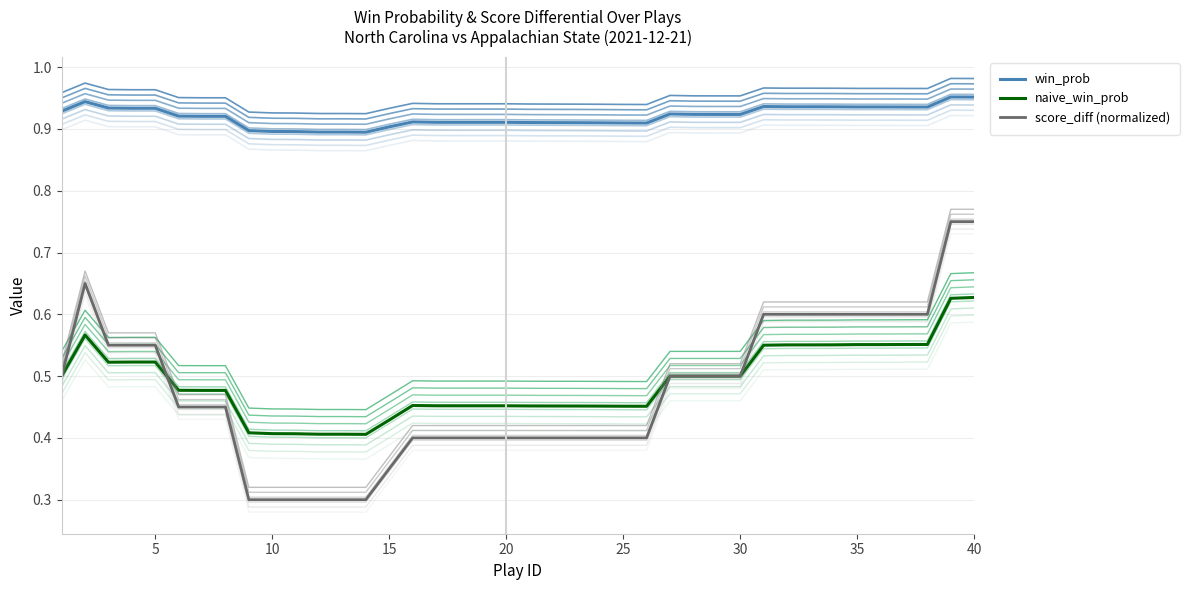

Is the value of win_prob at 34 greater than the value of naive_win_prob at 22?

Yes